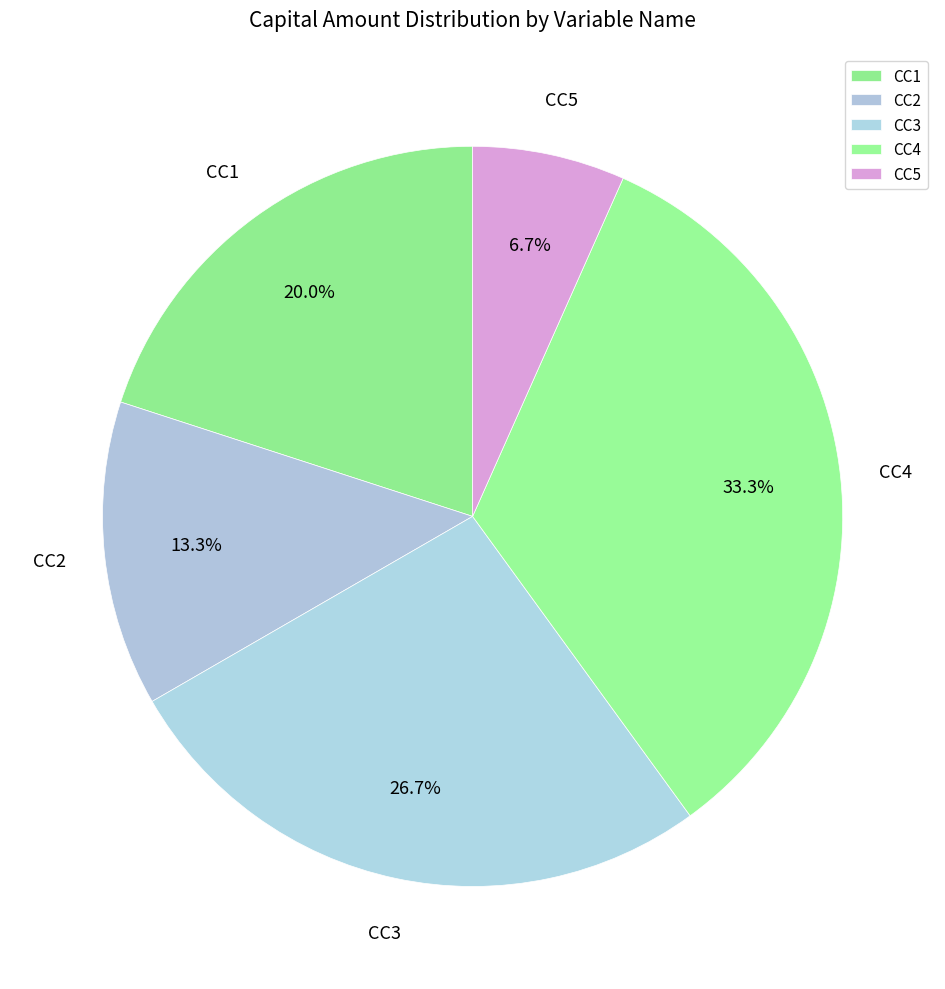

Count the number of slices in the pie.

5